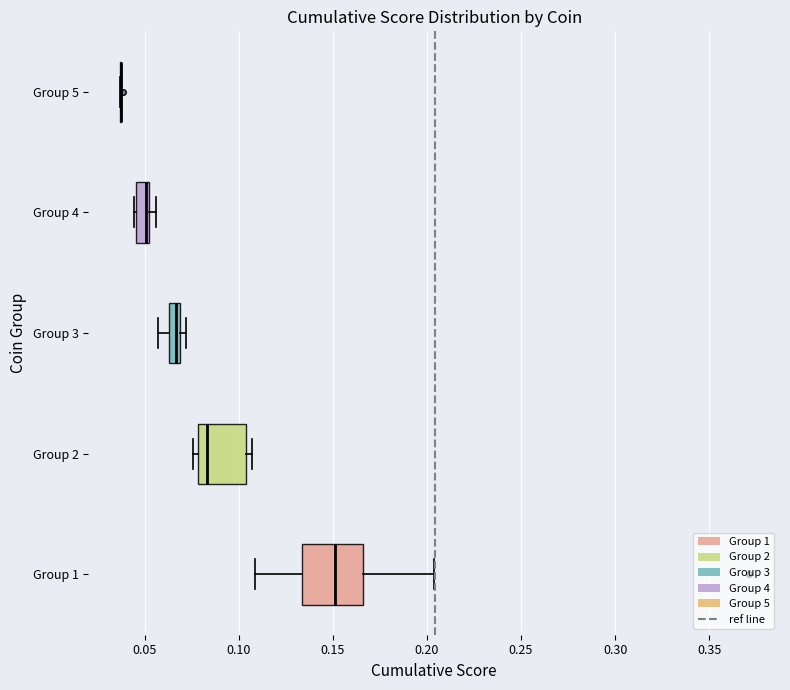

Comparing the boxes themselves (not the whiskers), which one is the widest?

Group 1